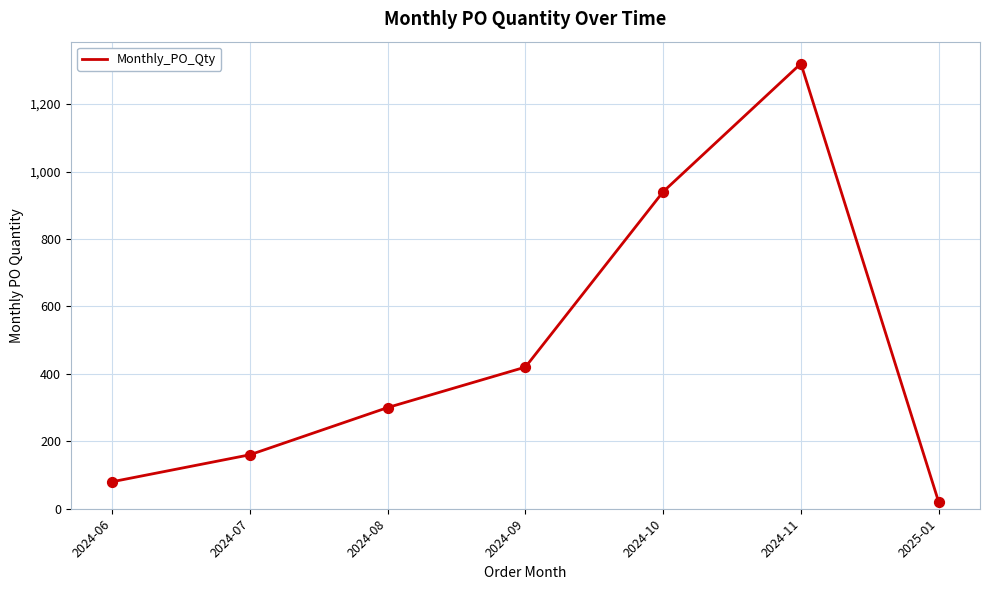

Between 2025-01 and 2024-11, which is larger?

2024-11